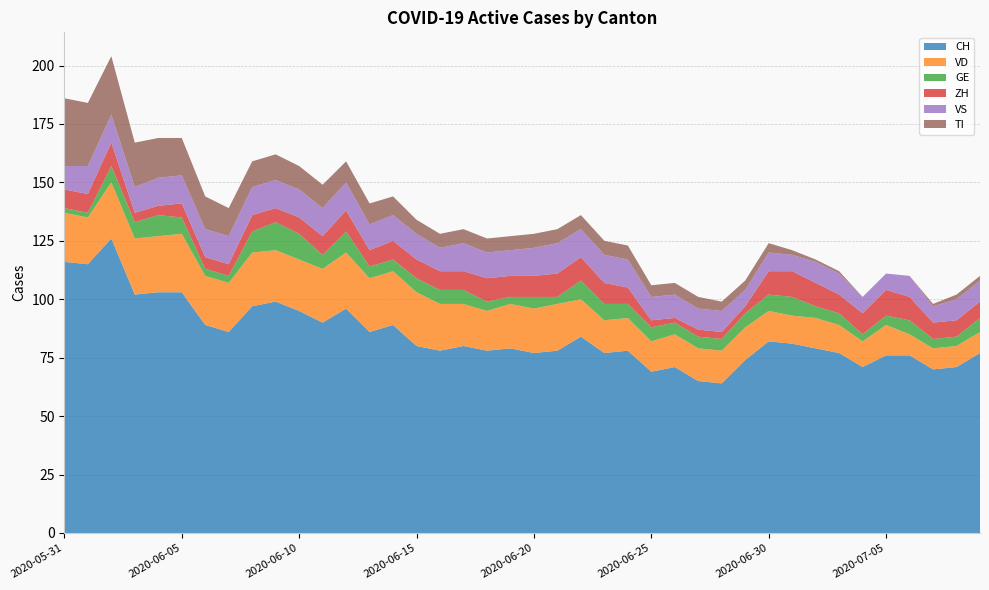

Reading left to right, transcribe all the data shown in this chart.

CH: 116	115	126	102	103	103	89	86	97	99	95	90	96	86	89	80	78	80	78	79	77	78	84	77	78	69	71	65	64	74	82	81	79	77	71	76	76	70	71	77
VD: 21	20	24	24	24	25	21	21	23	22	22	23	24	23	23	23	20	18	17	19	19	20	16	14	14	13	14	14	14	14	13	12	13	12	11	13	9	9	9	9
GE: 2	2	7	7	9	7	3	3	9	12	11	6	9	5	5	6	6	6	4	3	5	3	8	7	6	6	5	5	5	6	7	8	5	5	3	4	6	4	4	6
ZH: 8	8	10	4	4	6	5	5	7	6	7	8	9	7	8	8	8	8	10	9	9	10	10	9	7	3	2	3	3	3	10	11	10	8	9	11	10	7	7	7
VS: 10	12	12	11	12	12	12	12	12	12	12	12	12	11	11	11	10	12	11	11	12	13	12	12	12	10	10	9	9	7	8	7	9	9	7	7	9	7	9	9
TI: 29	27	25	19	17	16	14	12	11	11	10	10	9	9	8	6	6	6	6	6	6	6	6	6	6	5	5	5	4	4	4	2	1	1	0	0	0	1	2	2